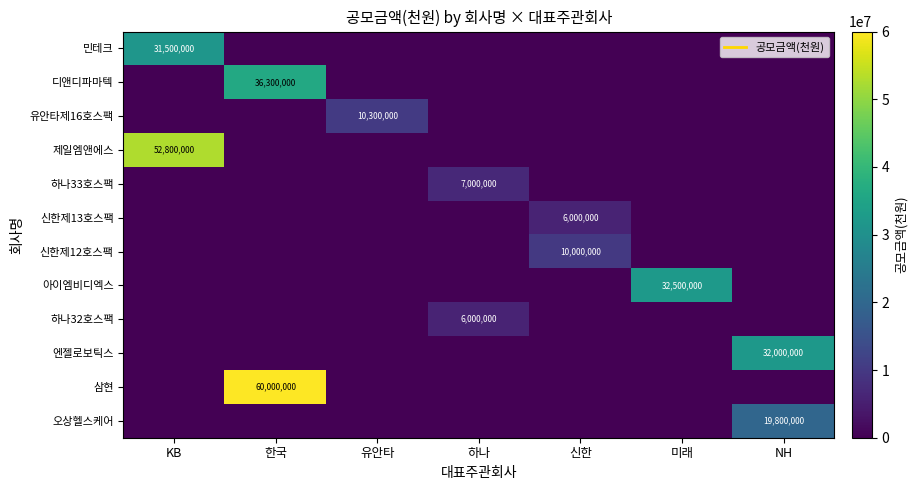

Which series has the largest range (max minus min)?

삼현